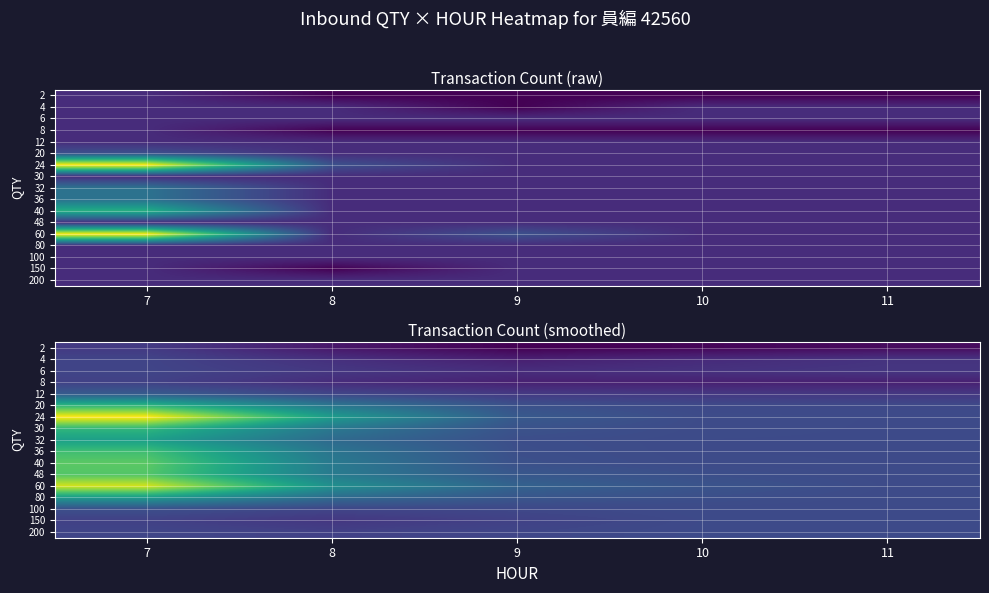

What is the maximum value shown in the chart?

3.9